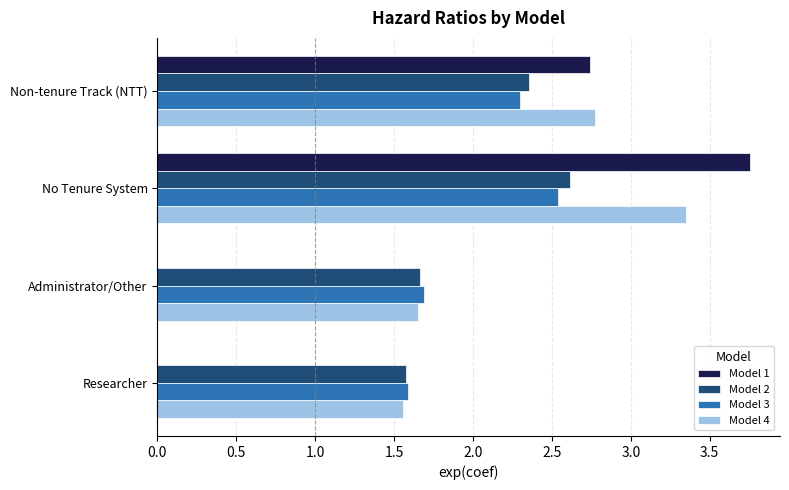

How many values in the Model 4 series exceed 2?

2